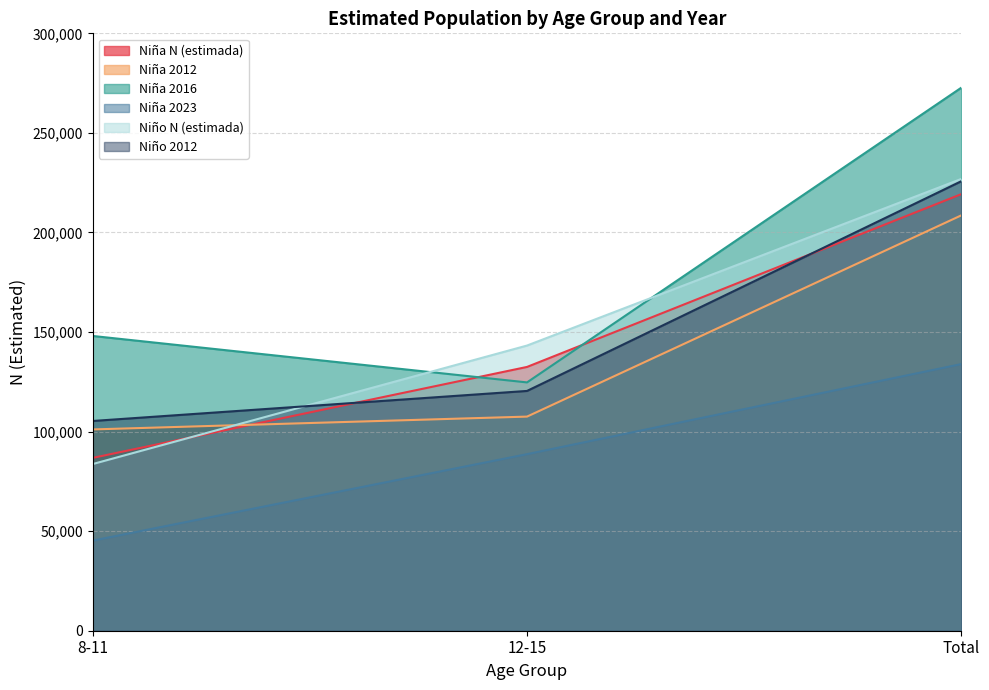

Reading left to right, list all the values displayed in this chart.

Niña N (estimada): 8-11=86795	12-15=132469	Total=219264
Niña 2012: 8-11=101081	12-15=107528	Total=208609
Niña 2016: 8-11=148030	12-15=124697	Total=272728
Niña 2023: 8-11=45245	12-15=88671	Total=133915
Niño N (estimada): 8-11=83696	12-15=143207	Total=226903
Niño 2012: 8-11=105328	12-15=120417	Total=225745